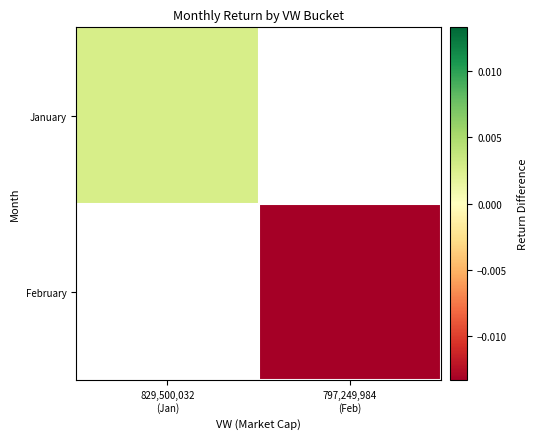

Which label corresponds to the largest value in the chart?

829,500,032
(Jan)